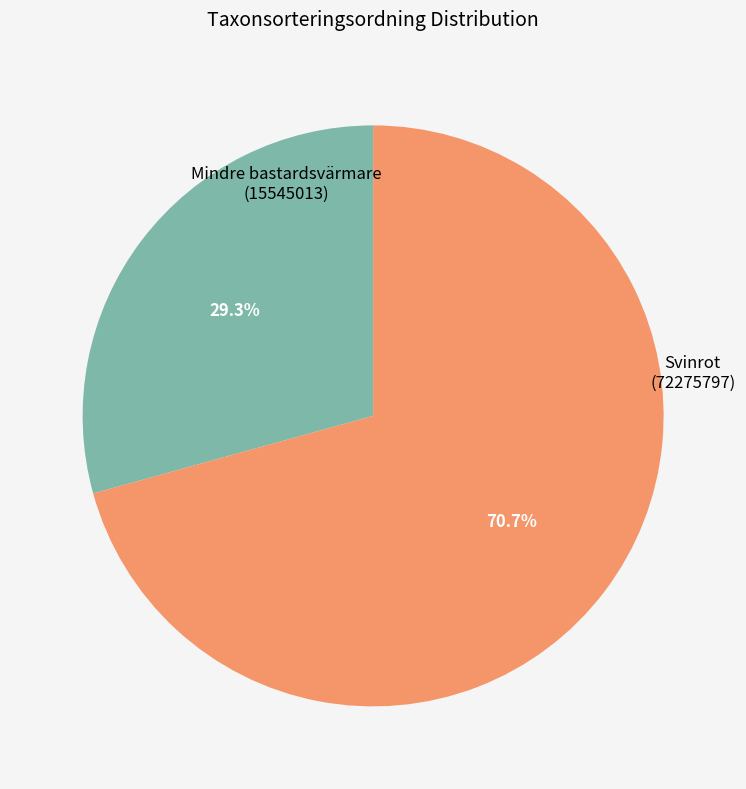

How many segments does this pie chart have?

2